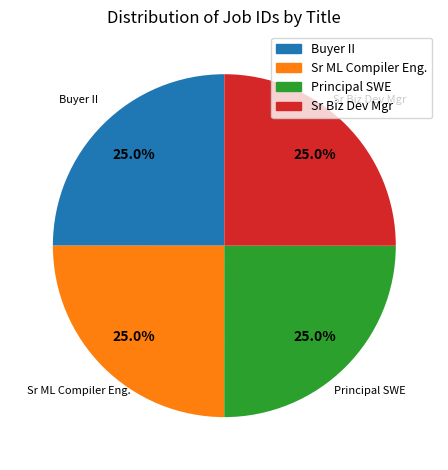

Is there a majority slice in this chart?

No